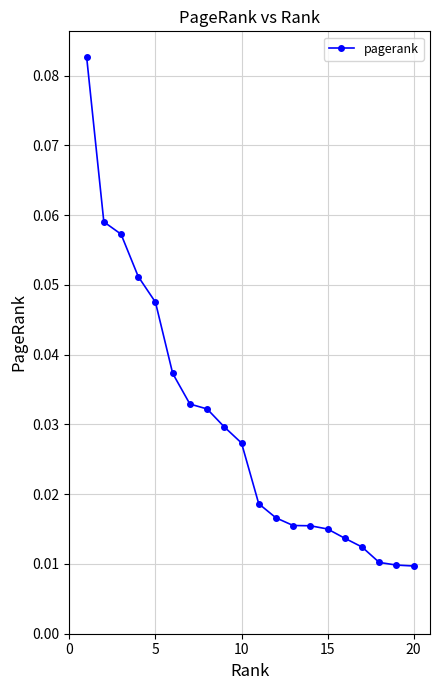

How many values are between 0 and 1?

20